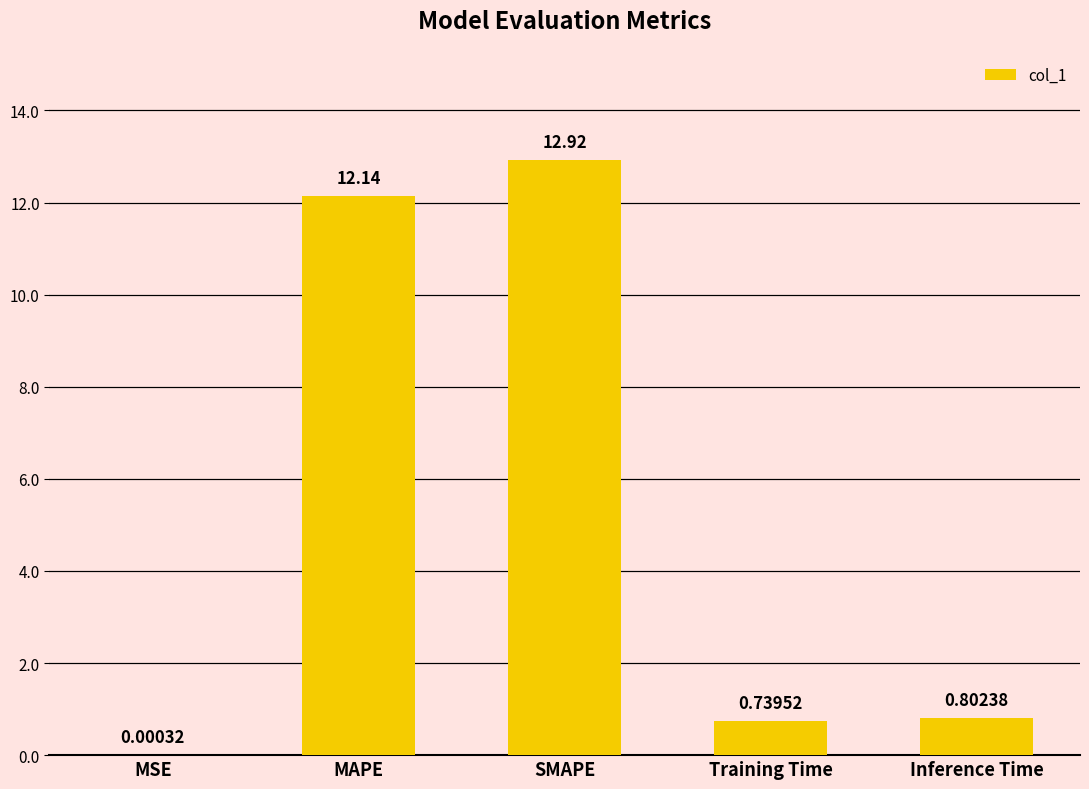

Which category has the highest value across all series?

SMAPE